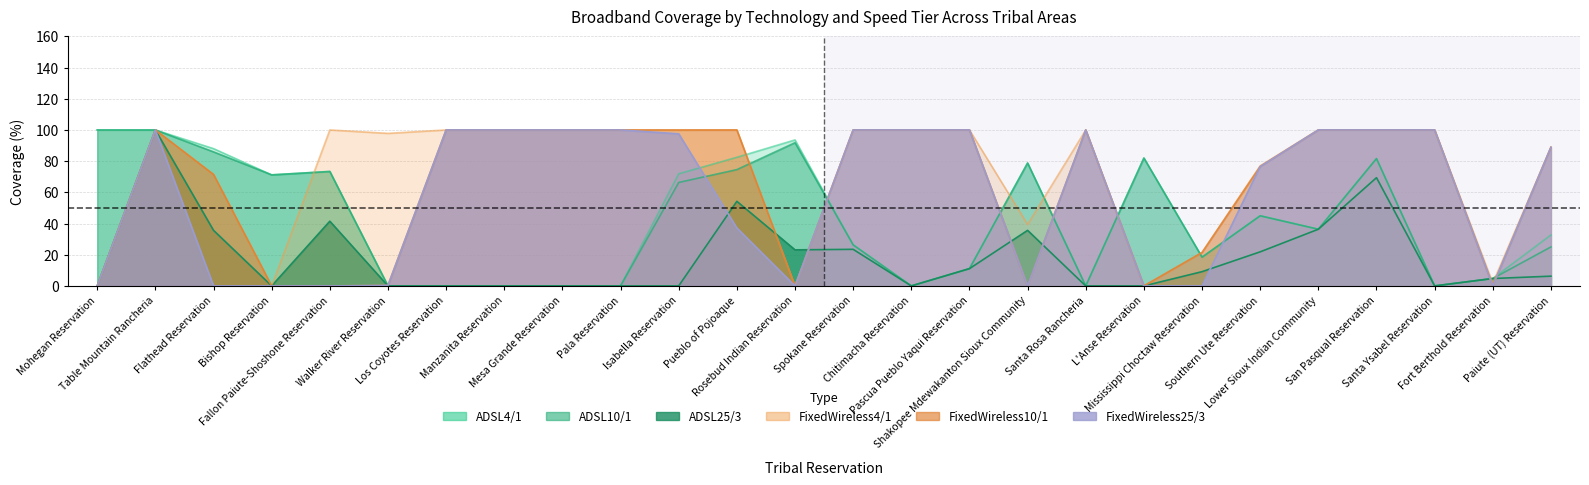

True or false: FixedWireless10/1 and FixedWireless4/1 cross at least once.

False